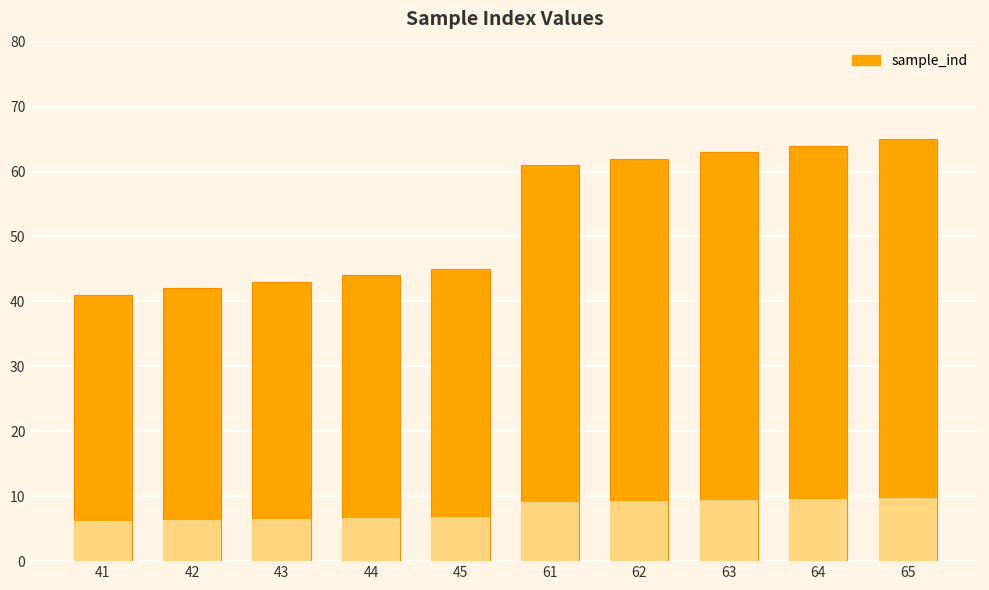

Which has a higher value, 43 or 41?

43